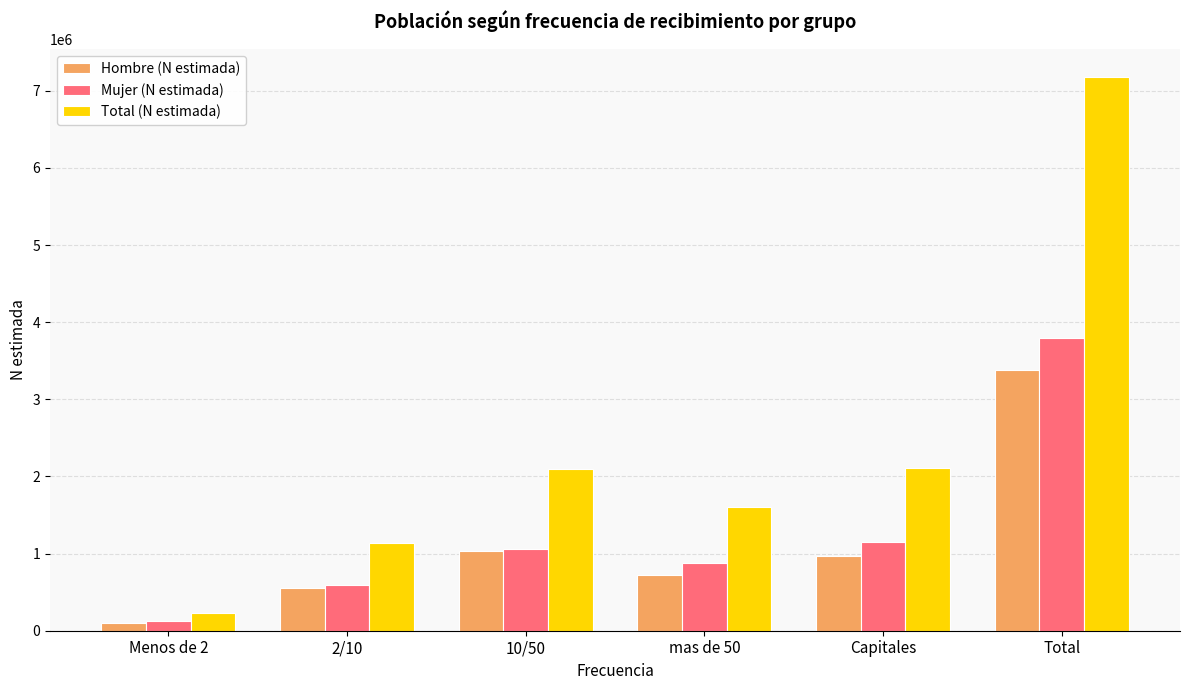

What is the difference between the maximum and minimum values in the Total (N estimada) series?

6952490